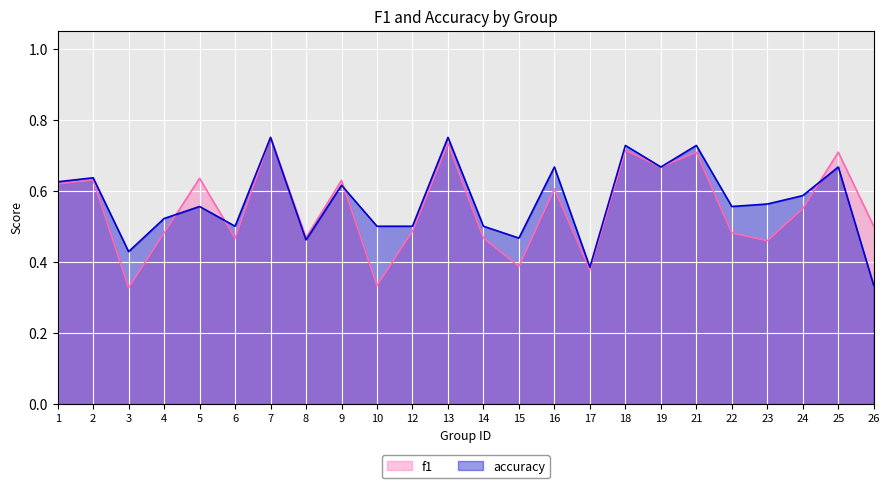

At which category does the chart reach its minimum across all series?

3